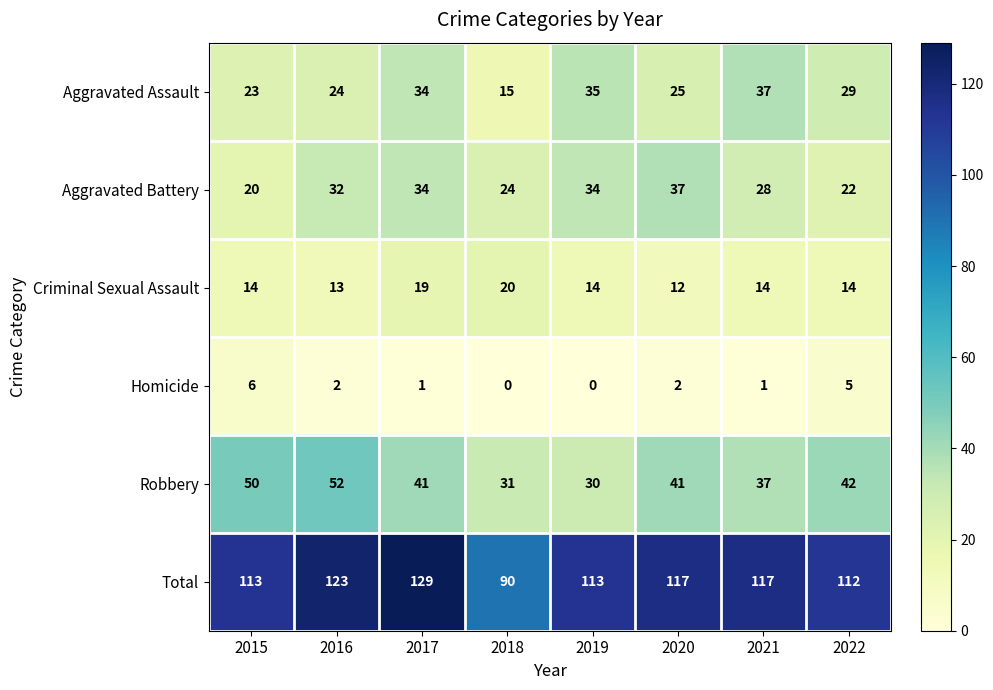

What is the sum of all Aggravated Battery values?

231